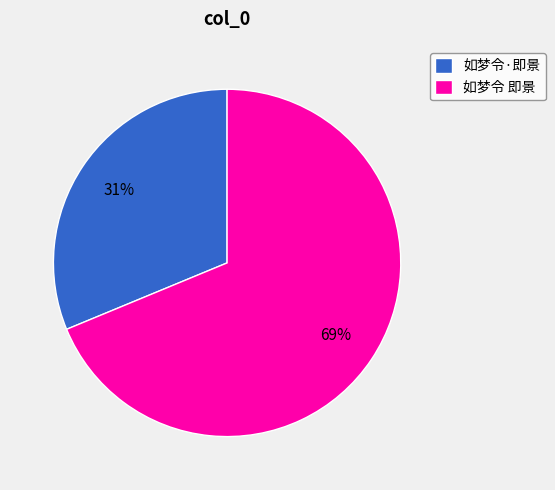

To the nearest percent, what portion does 如梦令 即景 represent?

69%